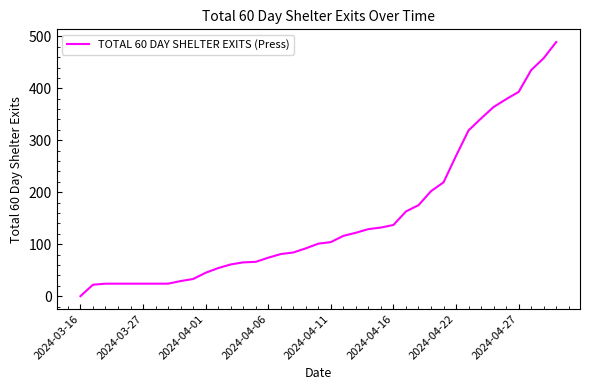

What is the difference between the maximum and minimum values?

489